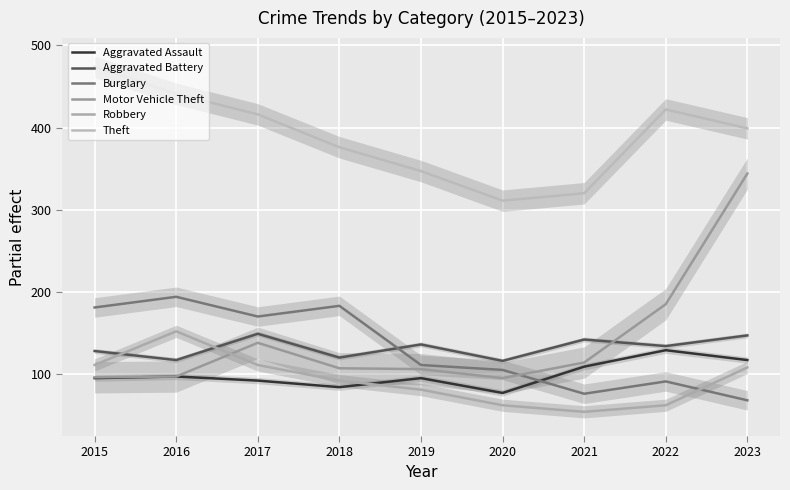

Which series changed the most between 2019 and 2022?

Motor Vehicle Theft